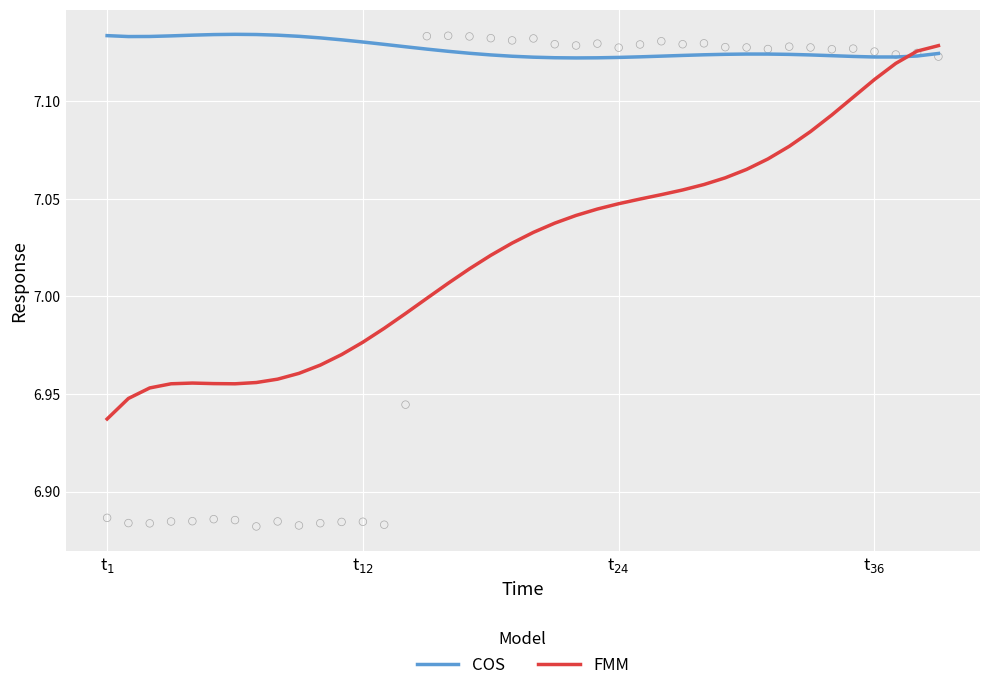

Which series has the largest Y range (max minus min)?

FMM